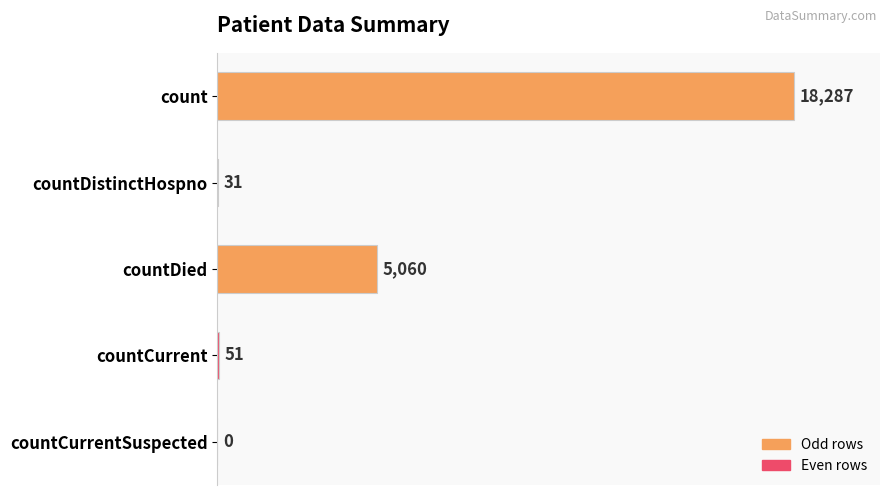

How many positive values are there?

4